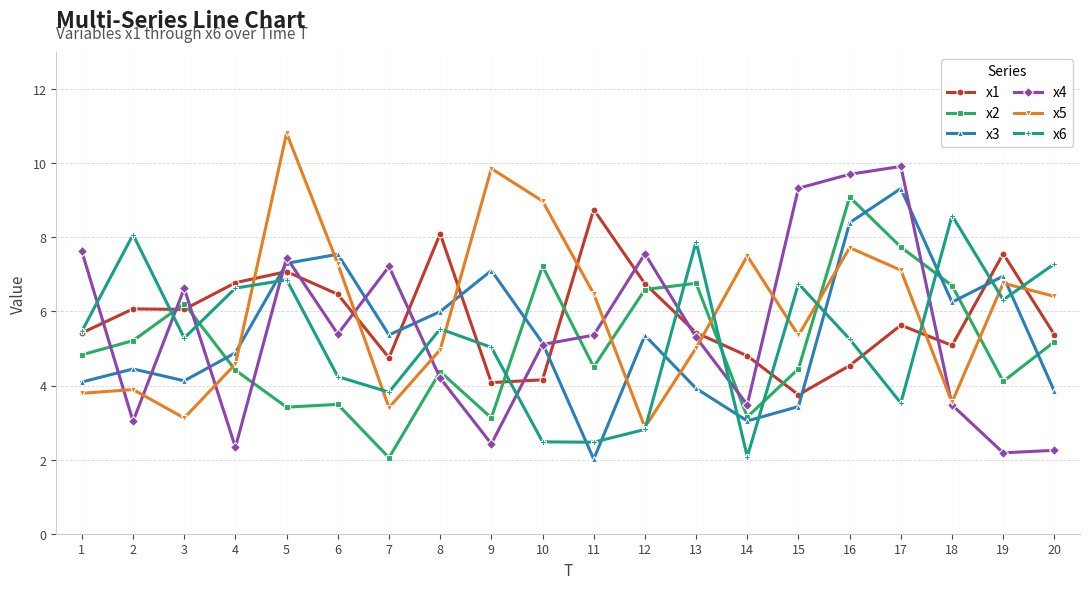

What is the value of the x3 point at the 16th from the left?

8.4